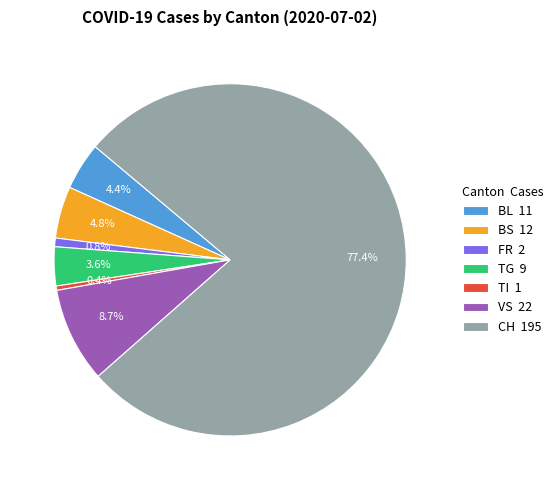

What is the ratio of the value at BL to the value at BS?

0.9